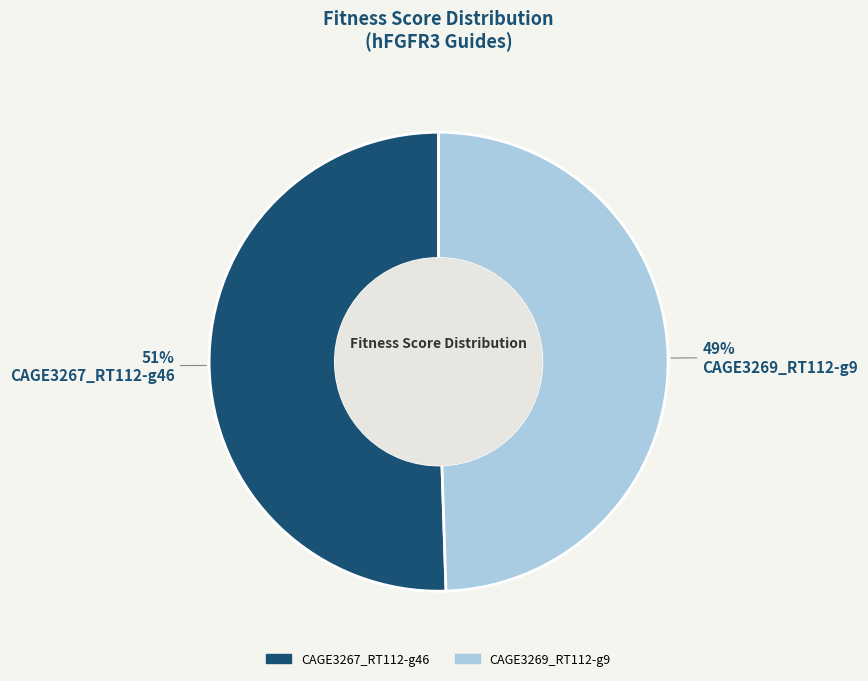

How many segments does this pie chart have?

2